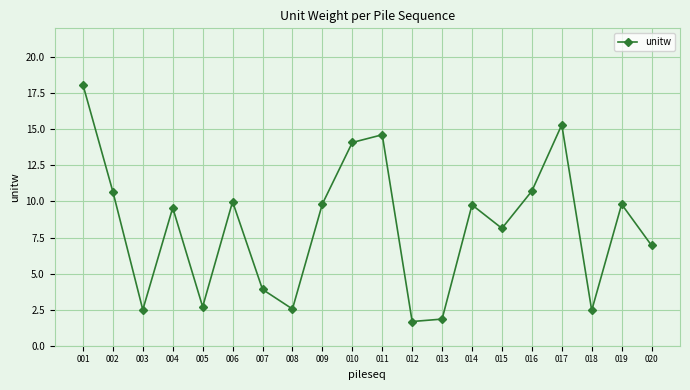

Is it true that the value at 015 is 8.1?

True